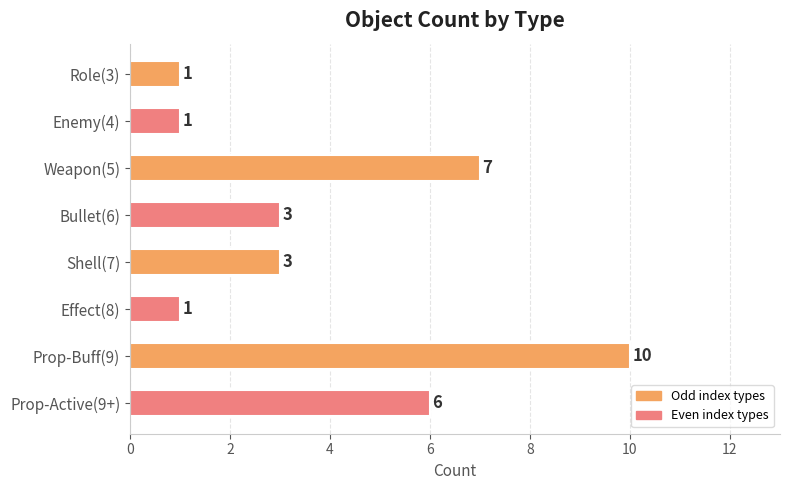

What is the sum of all values?

32